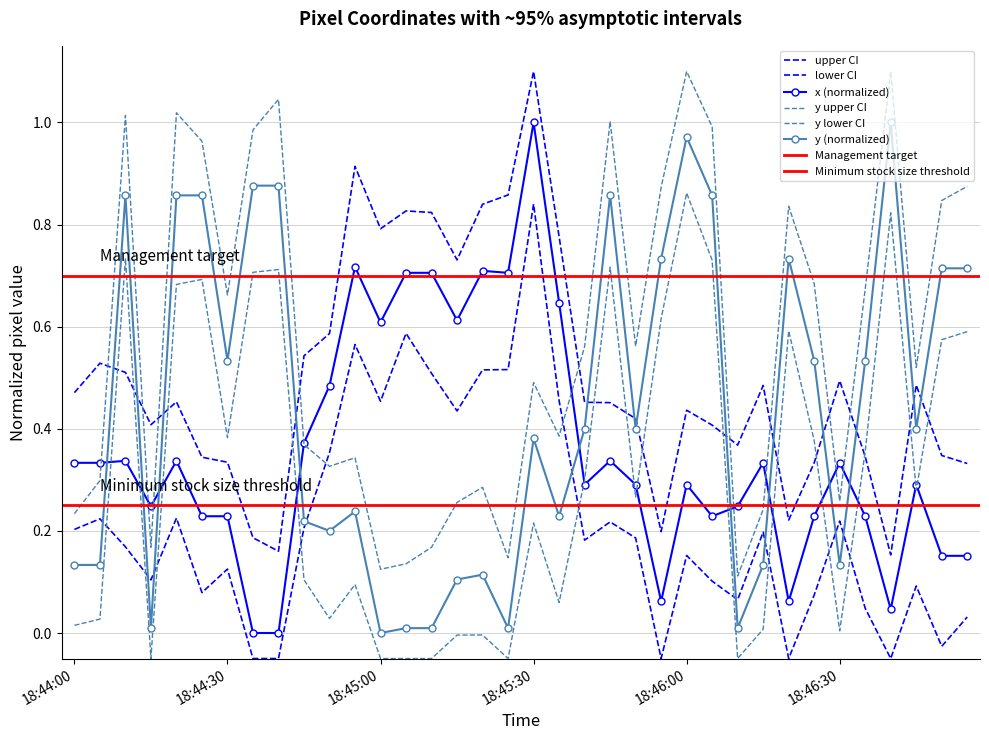

Which has a higher value, 18:45:20 or 18:45:25?

18:45:20